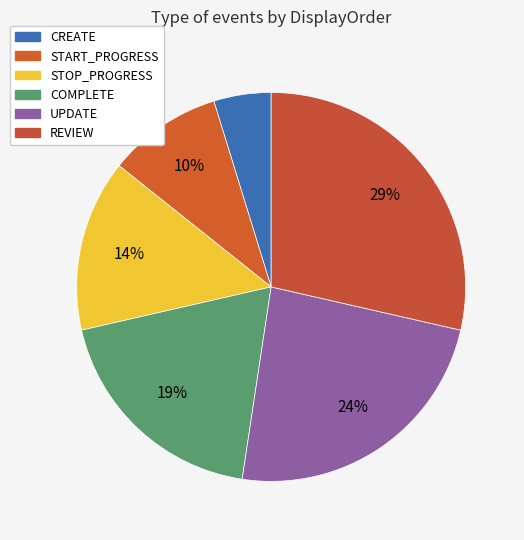

How many slices are in this pie chart?

6